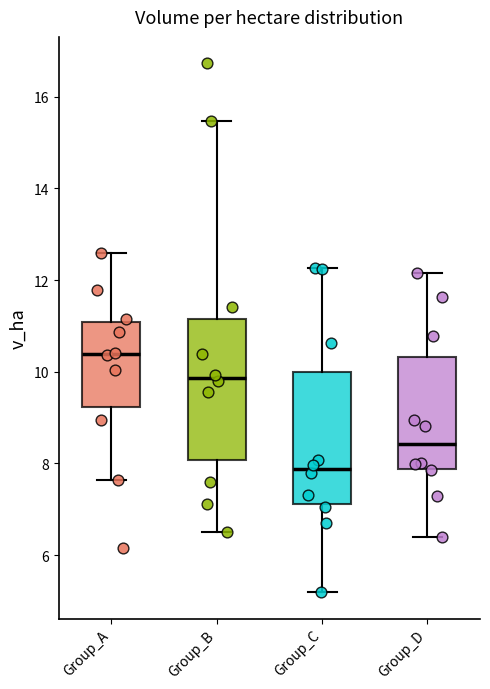

Reading left to right, transcribe this box plot: for each box, give where its median line is, the range the box spans, and where its two whiskers end, as read against the y-axis. The values are not printed on the chart, so give them approximately, as read against the axis.

Group_A: median 10.4, box 9.2 to 11.0, whiskers 7.6 to 12.6
Group_B: median 9.8, box 8.0 to 11.2, whiskers 6.6 to 15.4
Group_C: median 7.8, box 7.2 to 10.0, whiskers 5.2 to 12.2
Group_D: median 8.4, box 7.8 to 10.4, whiskers 6.4 to 12.2